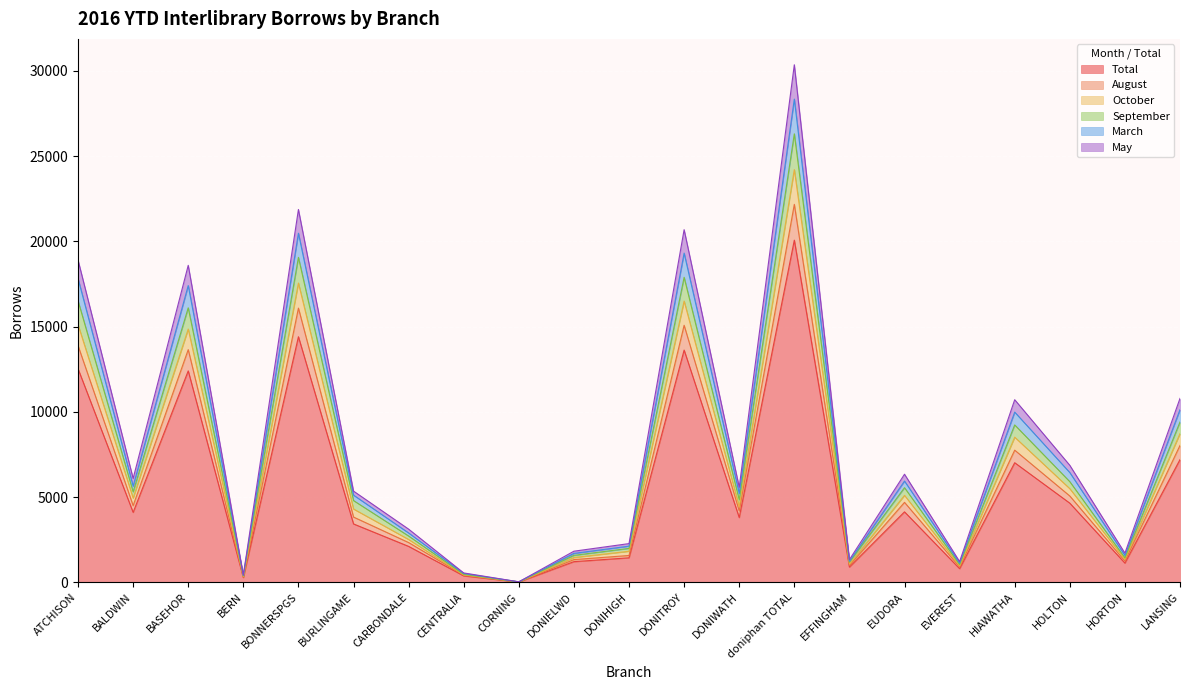

What is the label of the 19th point from the left?

HOLTON